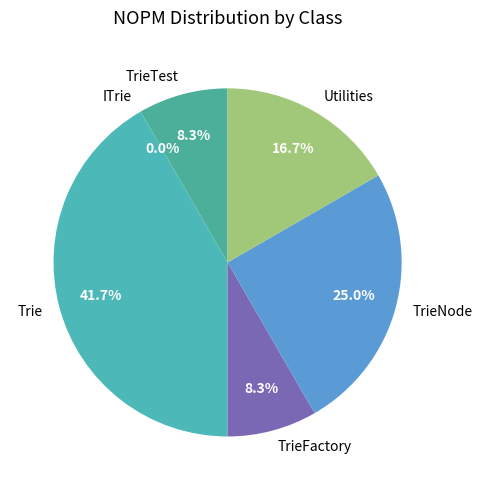

How many segments does this pie chart have?

6